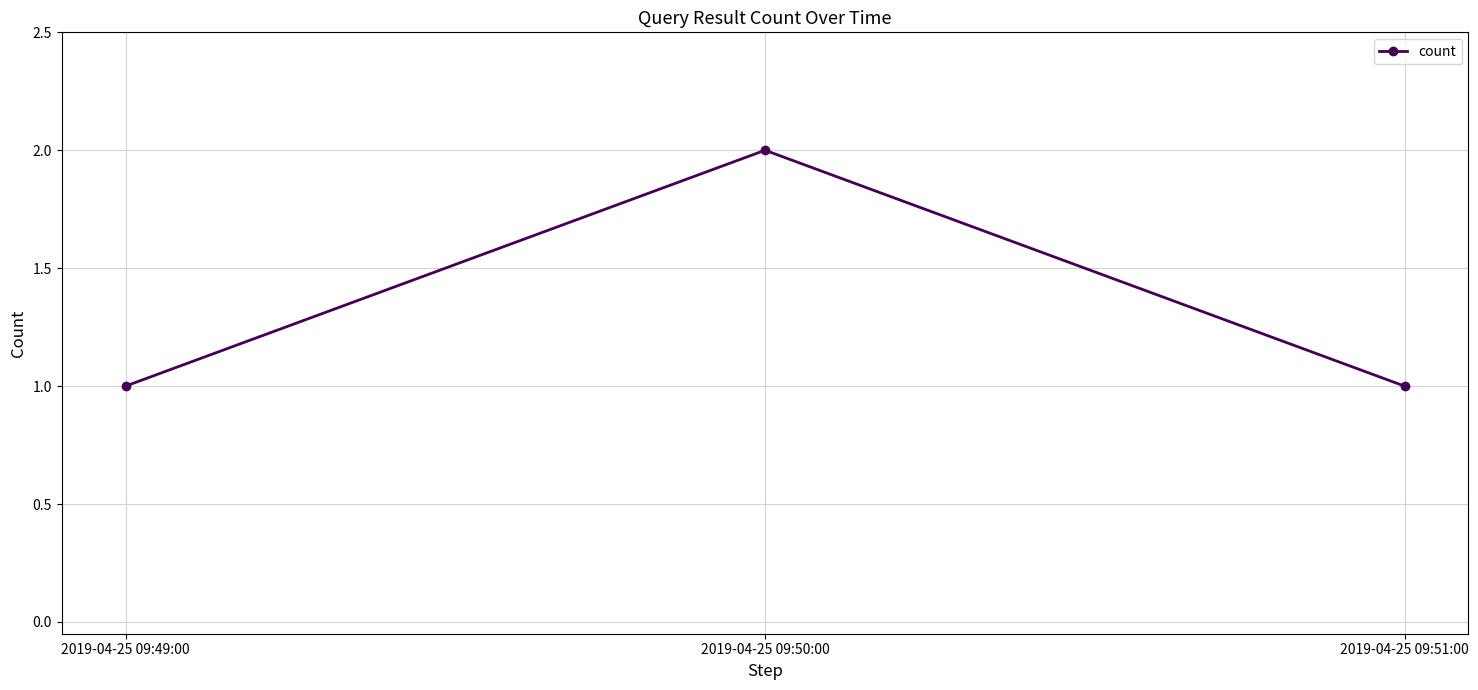

Approximately how many times larger is the value at 2019-04-25 09:49:00 compared to 2019-04-25 09:50:00?

0.5